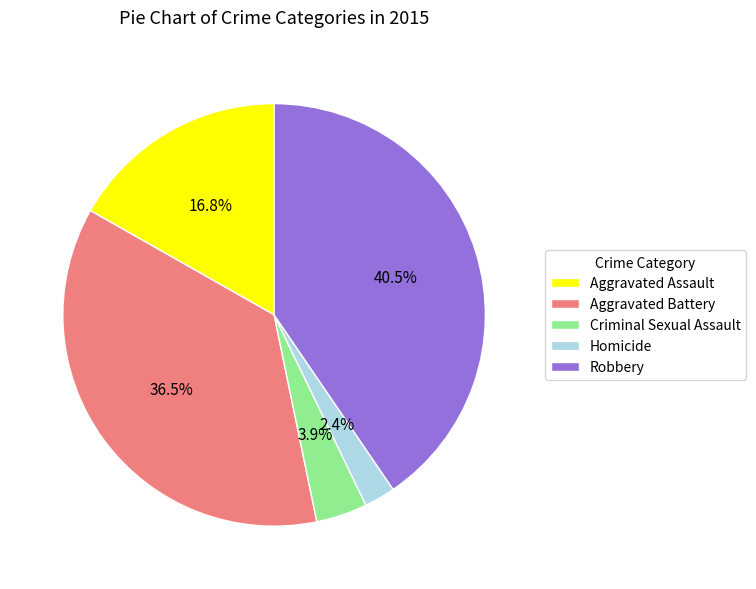

Rank the categories by value from highest to lowest.

Robbery, Aggravated Battery, Aggravated Assault, Criminal Sexual Assault, Homicide